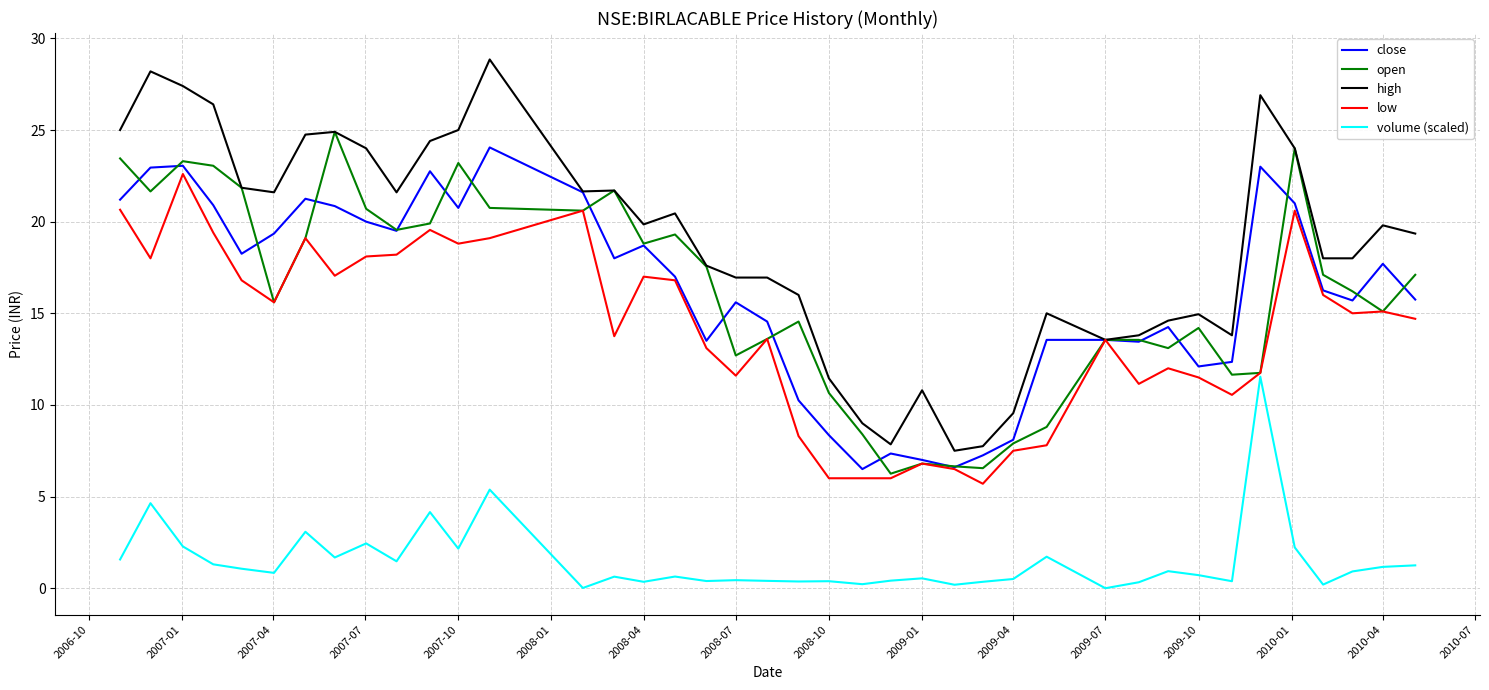

Which series has the largest total across all categories?

high